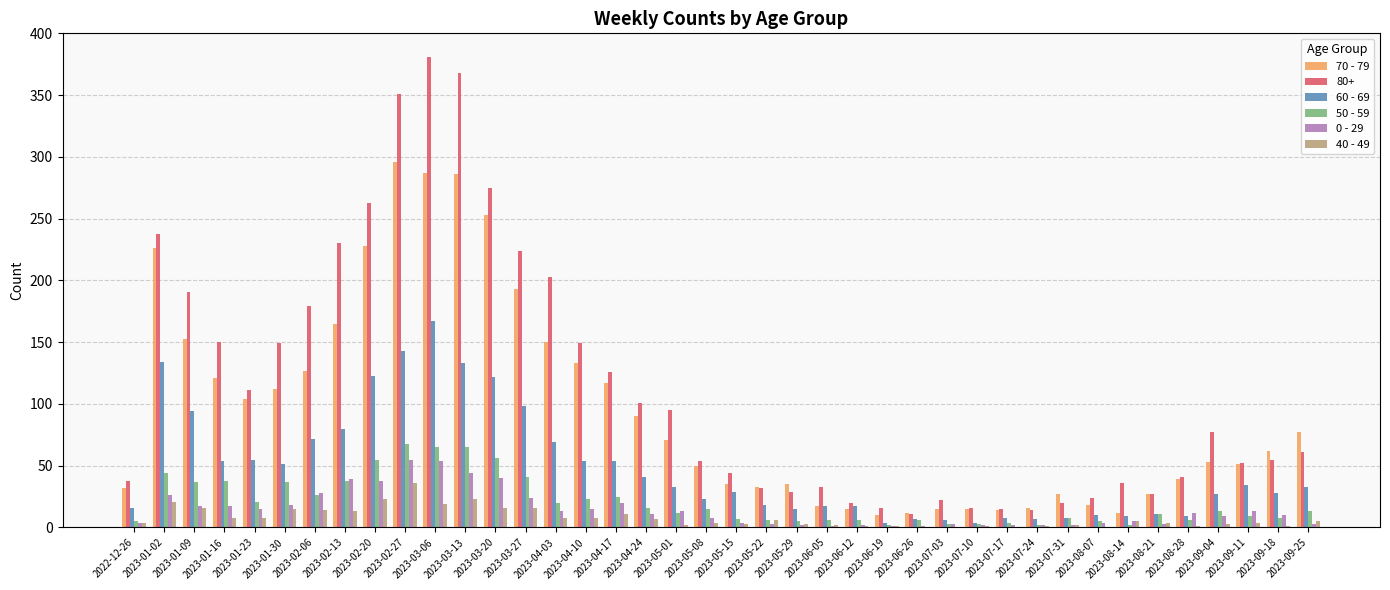

True or false: 70 - 79 has a value of 27 at 2023-07-31.

True